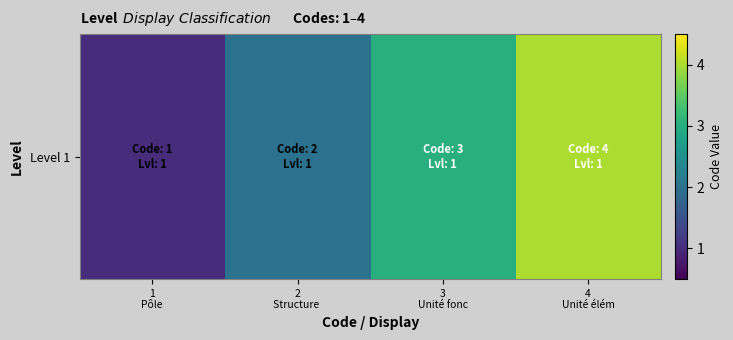

What is the difference between the maximum and second lowest values?

2